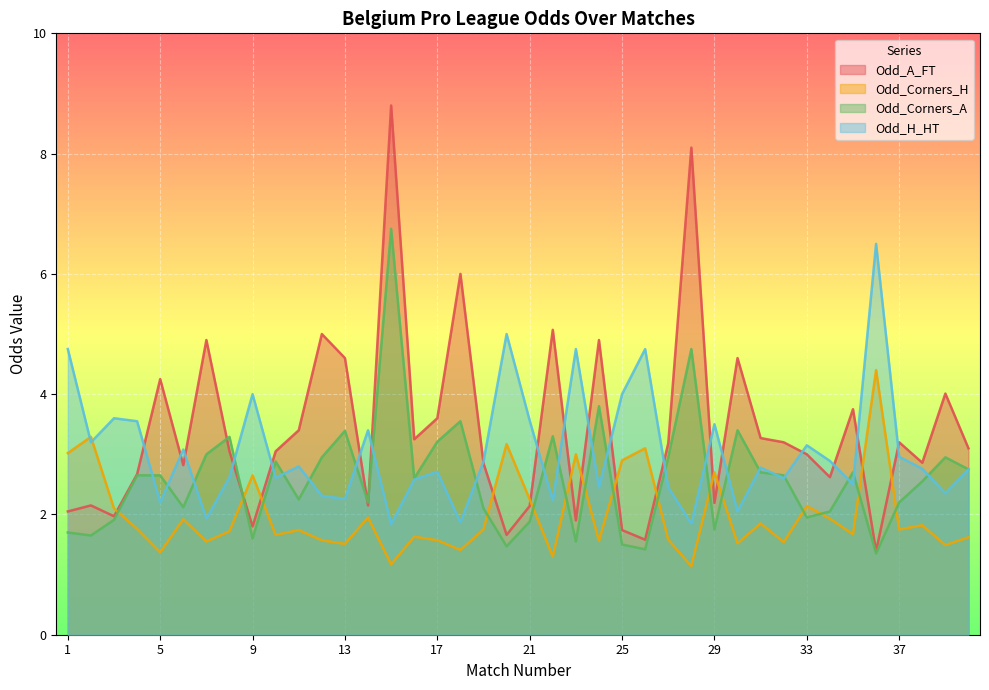

What is the difference between the Odd_A_FT values at 39 and 40?

0.9